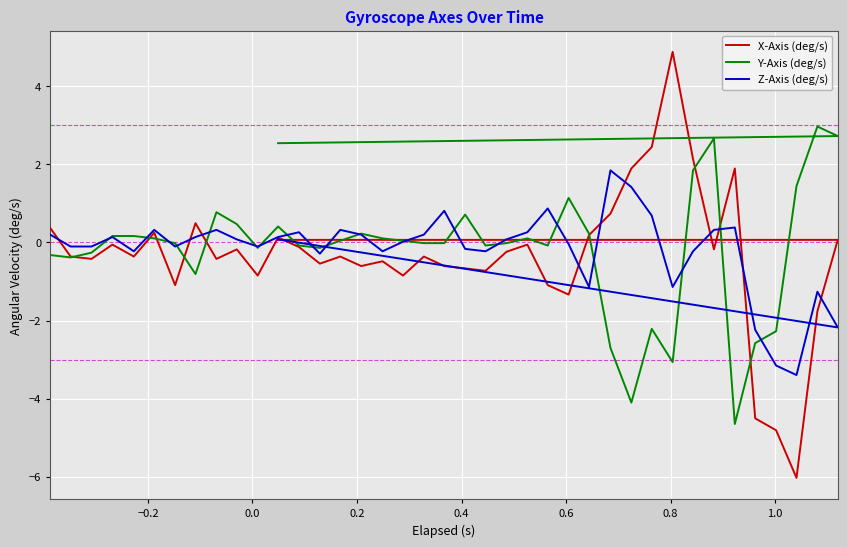

What is the difference between the second highest and second lowest values in the Z-Axis (deg/s) series?

4.6